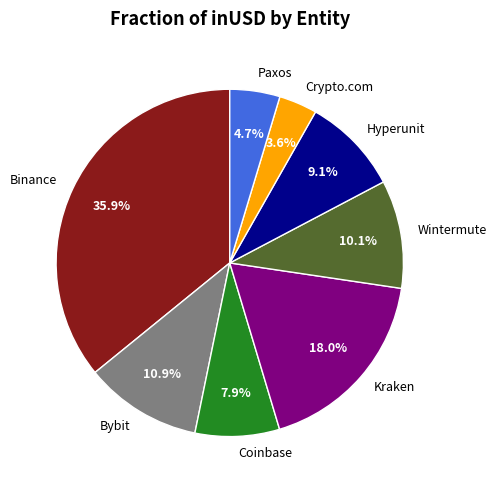

Is Wintermute the majority of the pie?

No